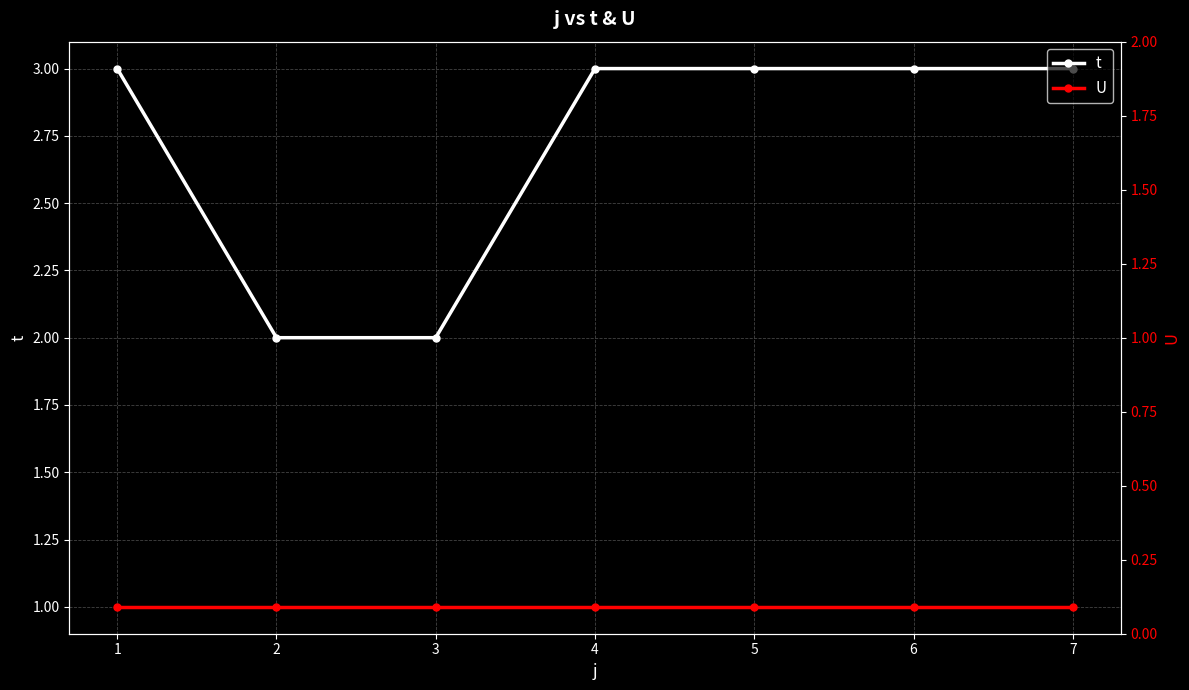

True or false: U and t cross at least once.

False